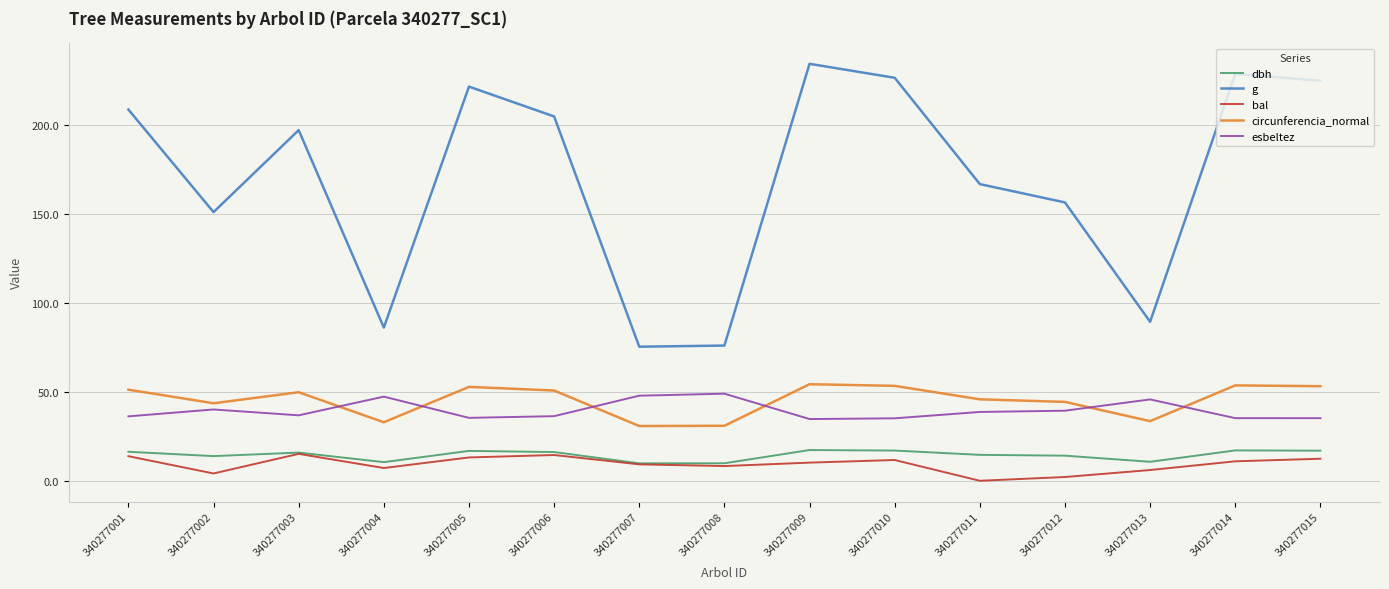

Where does the circunferencia_normal series first go above 49?

340277001